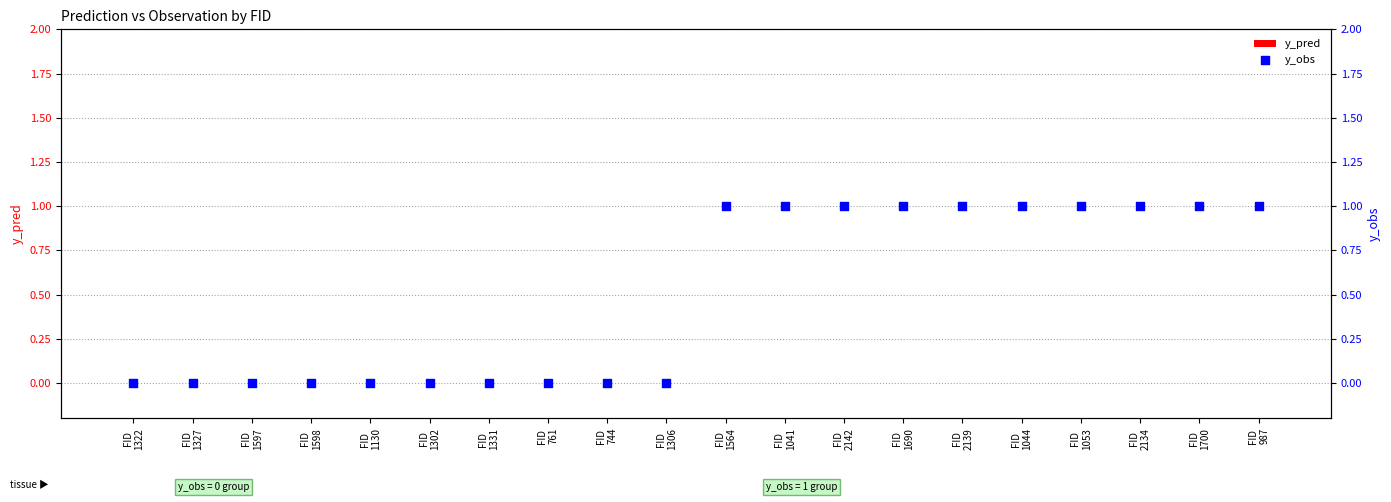

Which series has the largest Y range (max minus min)?

y_obs